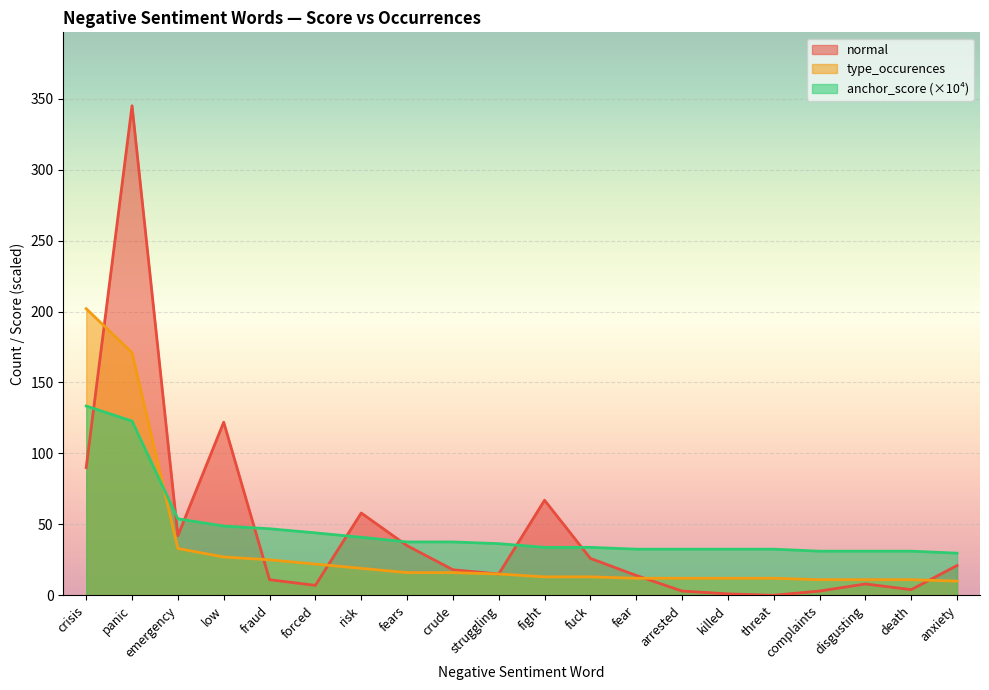

True or false: normal has a value of 1.7 at arrested.

False